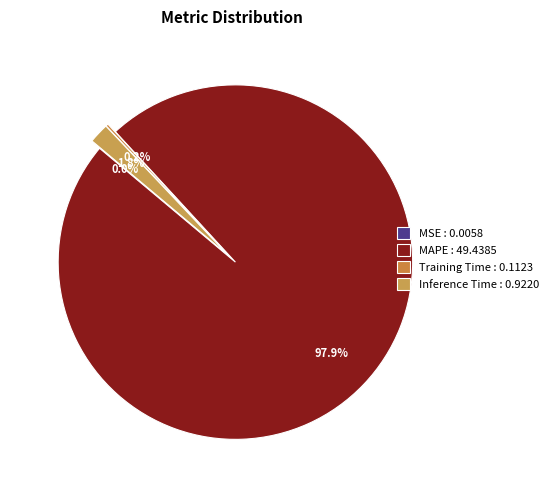

Does MAPE account for over 50% of the chart?

Yes